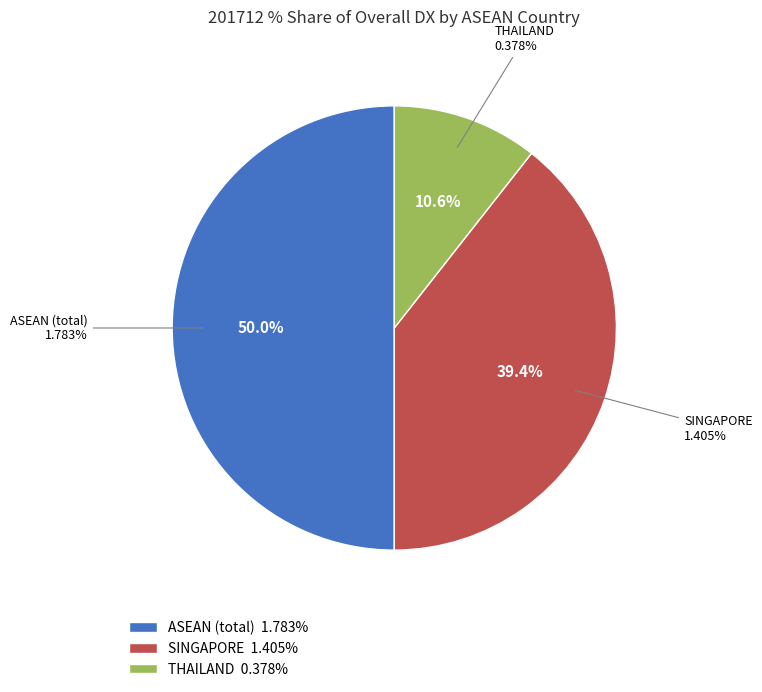

Does SINGAPORE represent more than half of the total?

No